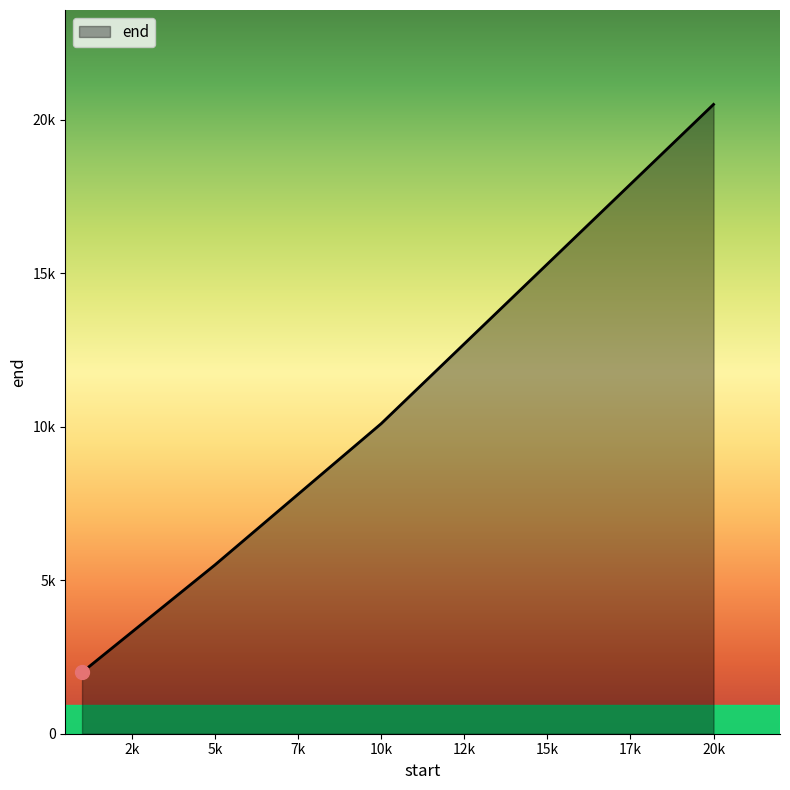

Where does the data first go above 10100?

20k